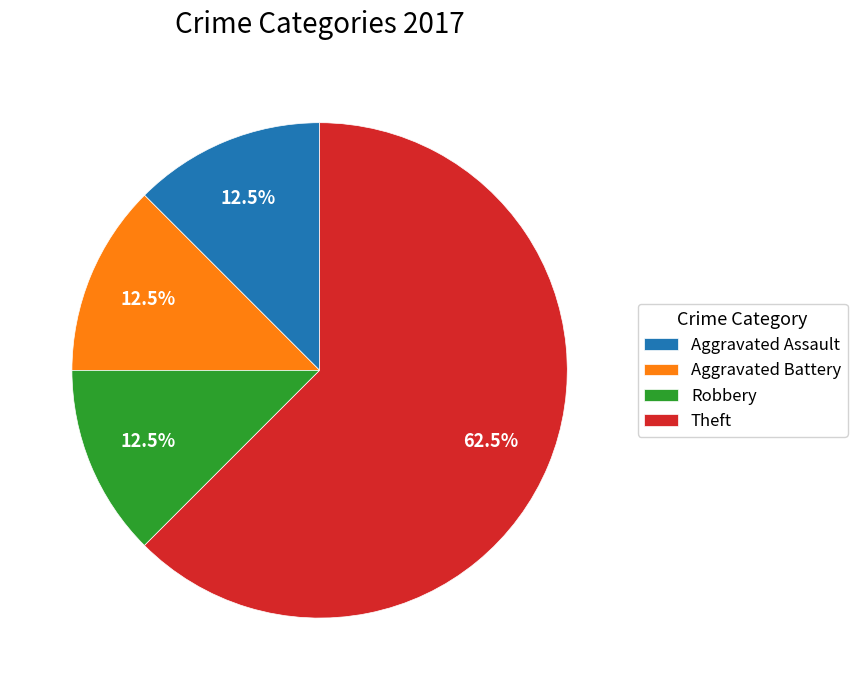

Which slice is the largest?

Theft